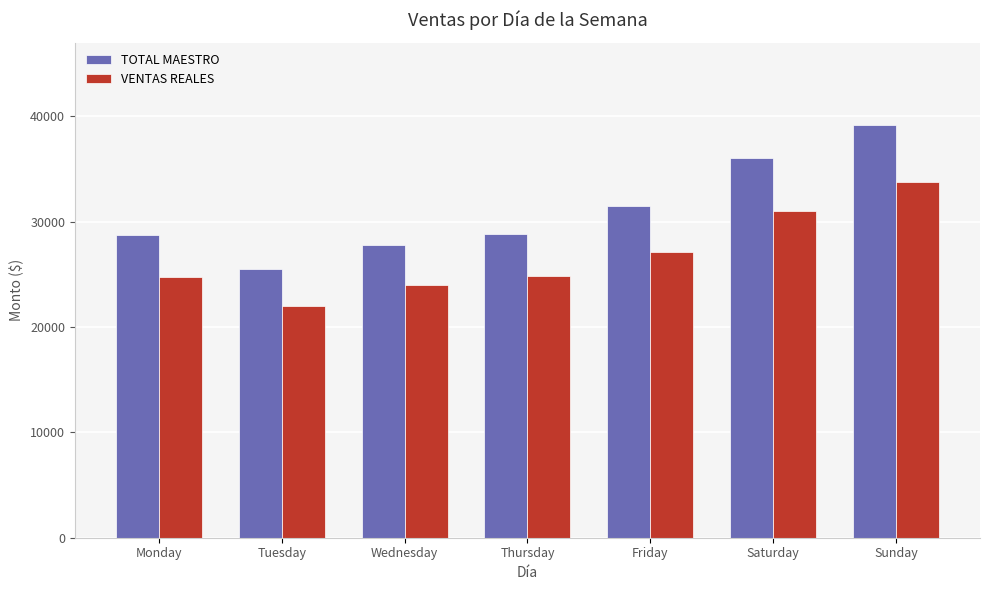

How many data points in VENTAS REALES are above 24859?

4